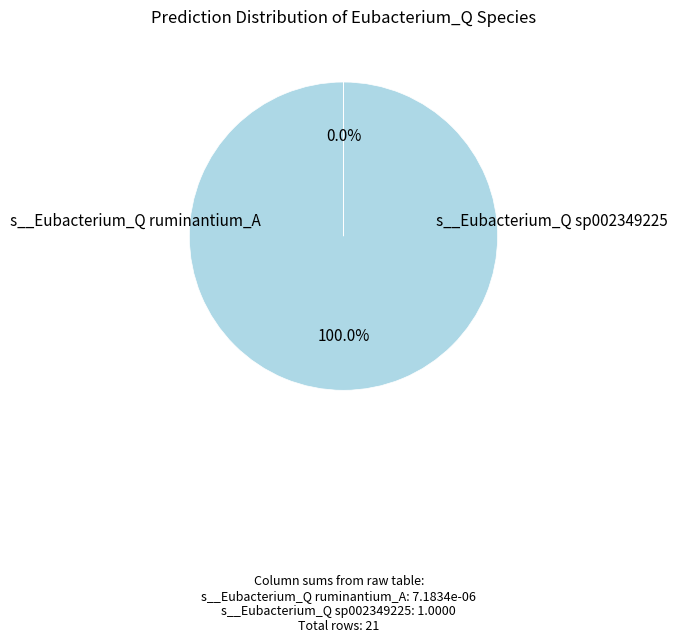

Does any single category account for the majority?

Yes